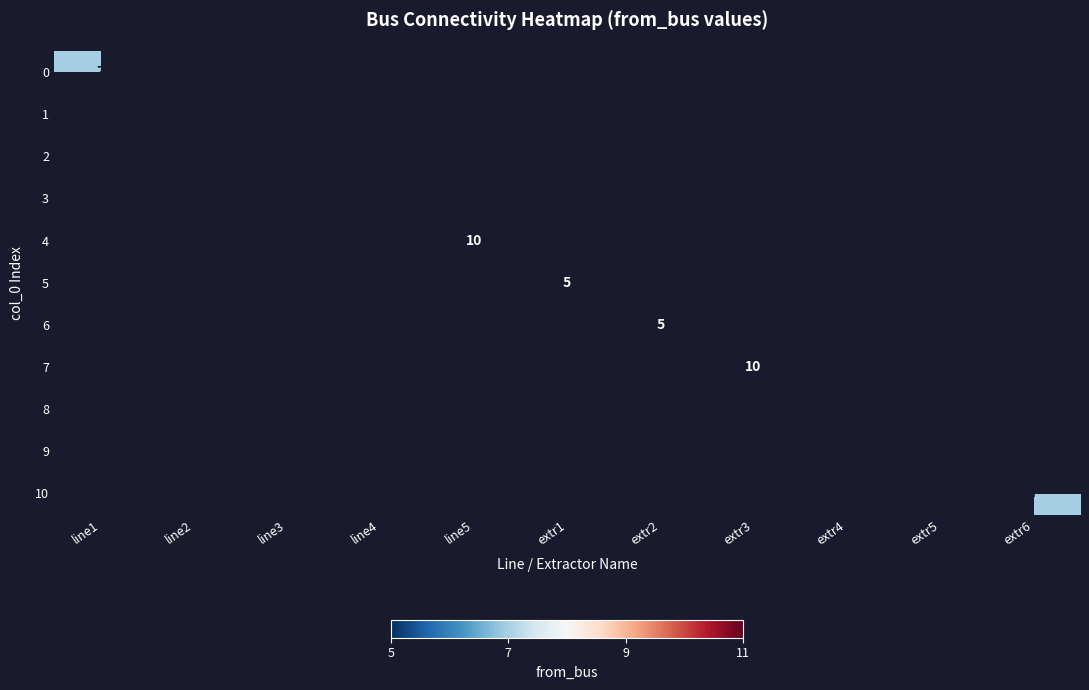

True or false: 4 has a value of 10 at line5.

True